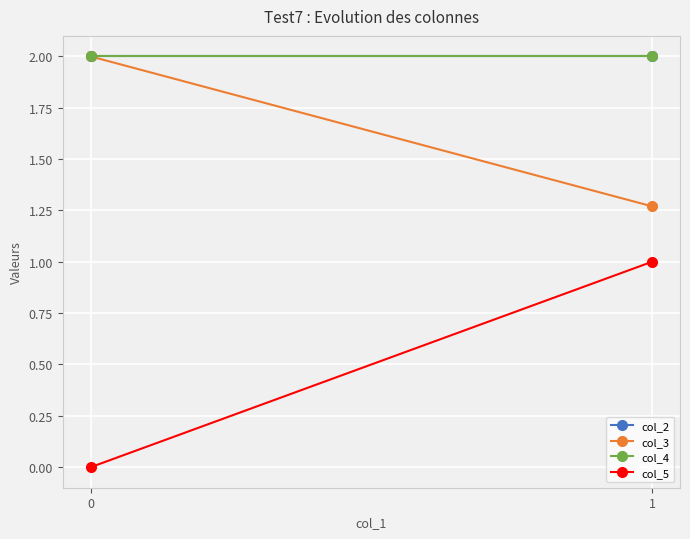

How many series are shown in this chart?

4